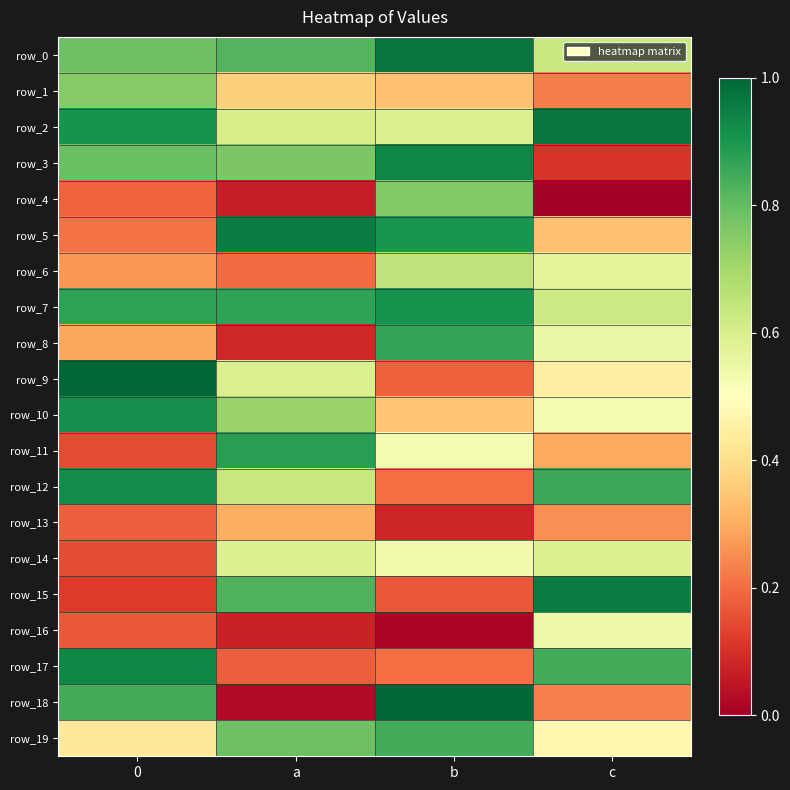

At which label is row_12 closest to 0?

b